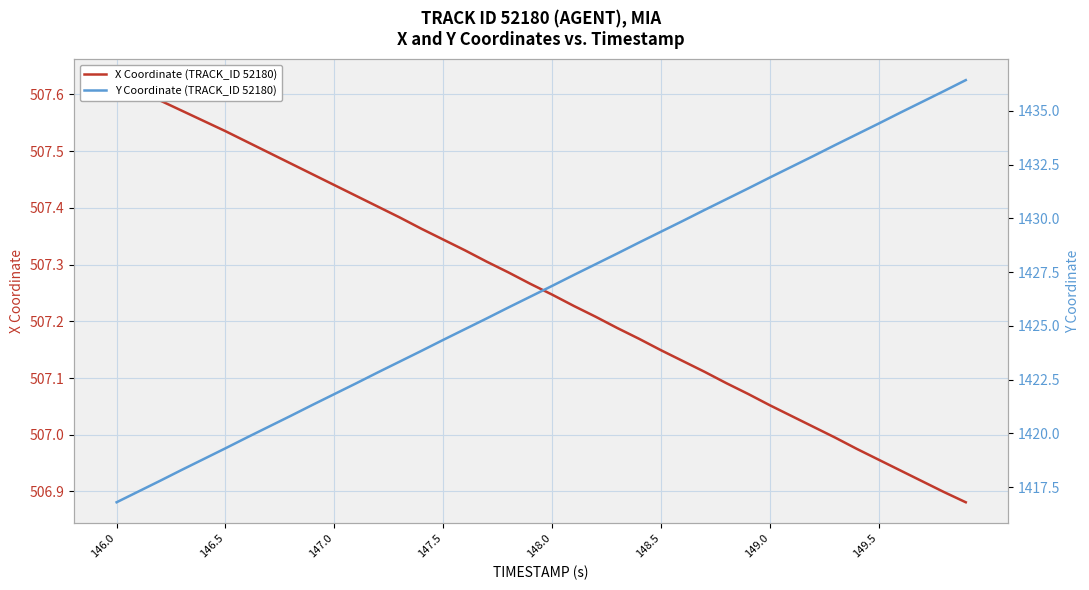

How many data points does each series have?

40